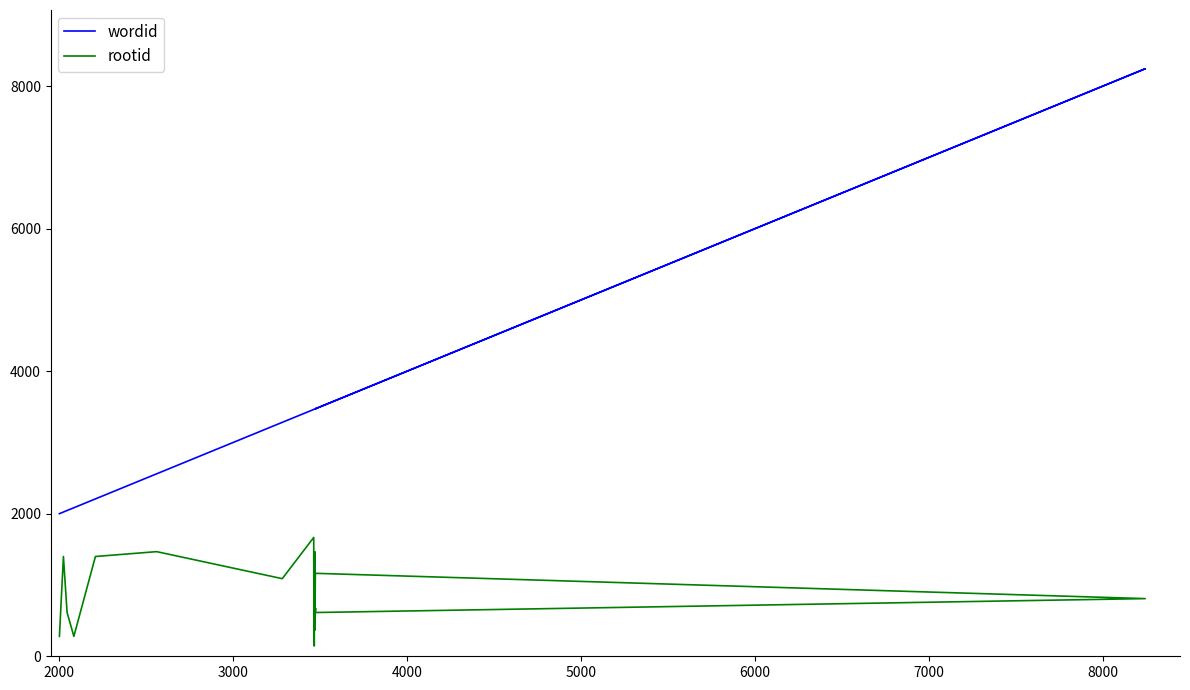

Rank the series by their maximum value, from highest to lowest.

wordid, rootid